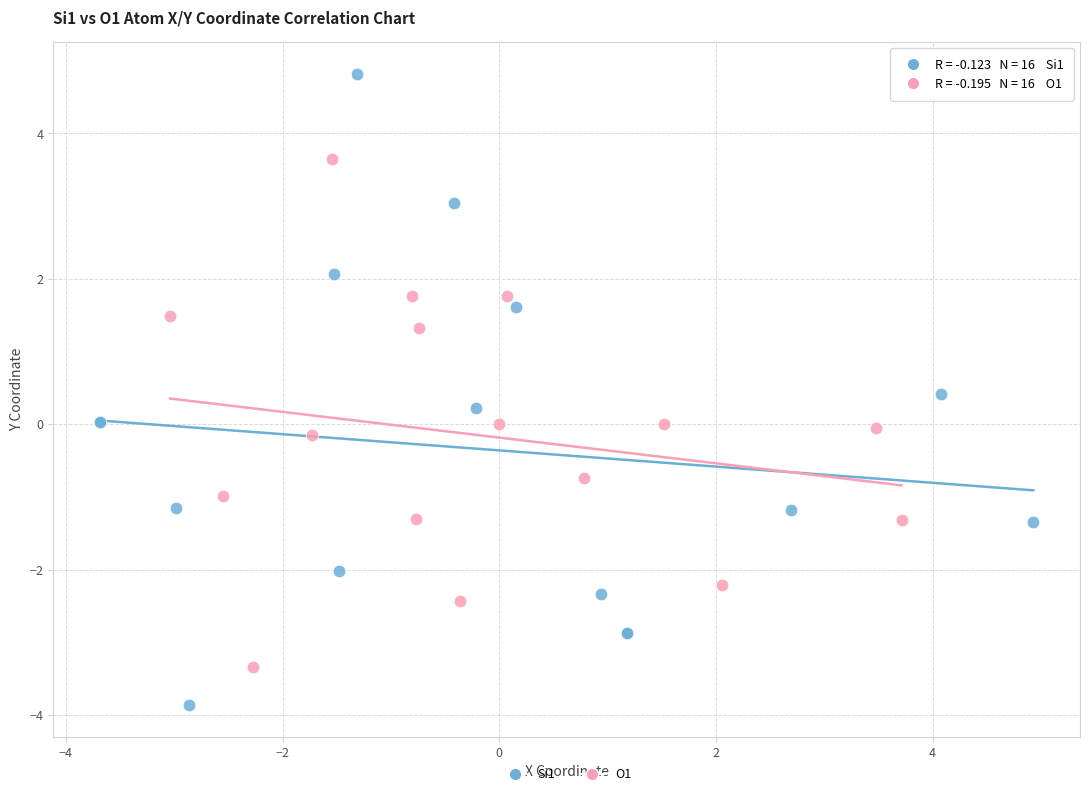

What are all the series names shown in the legend?

Si1, O1